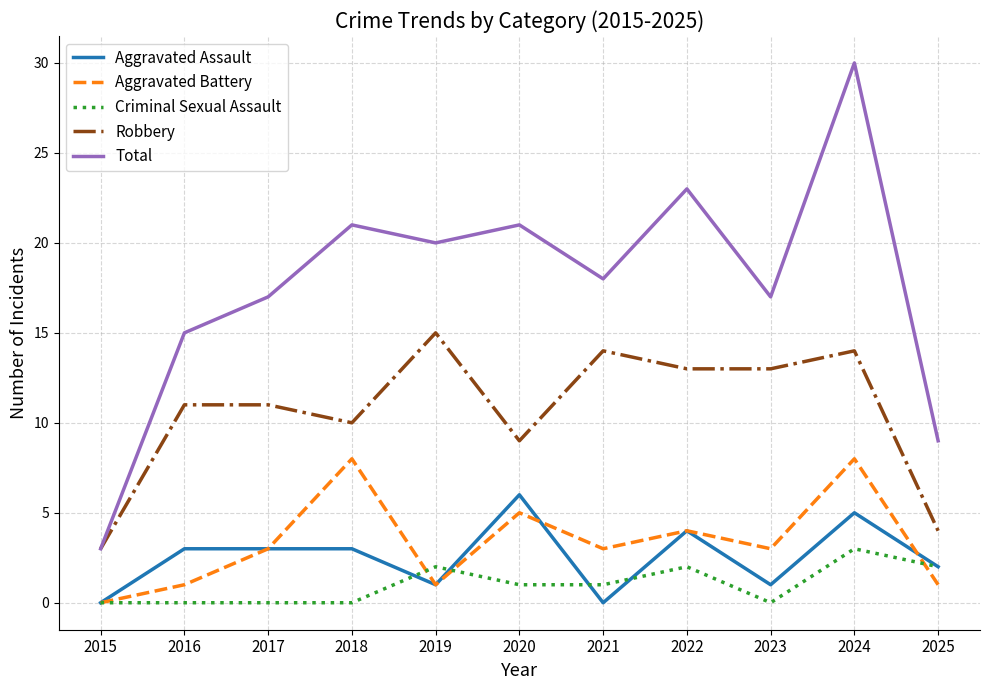

What is the total value across all series at 2022?

46